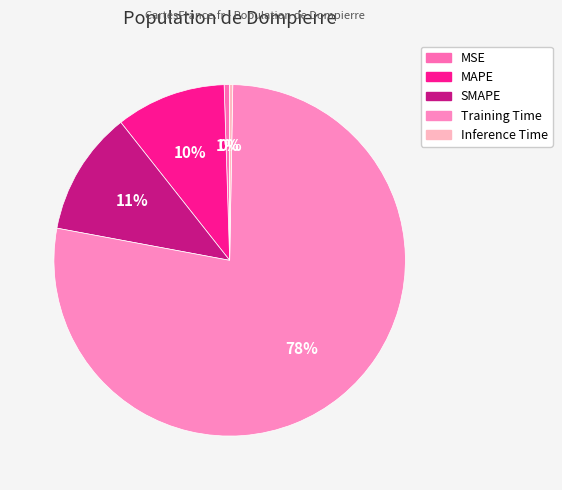

What is the smallest slice in the pie chart?

Inference Time